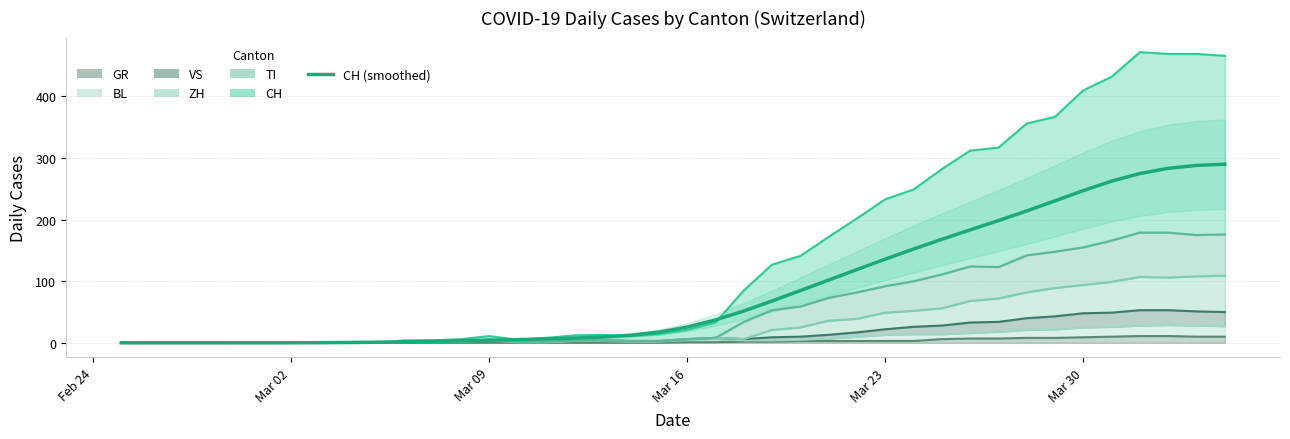

True or false: the data has more than 1 interior local peaks.

False